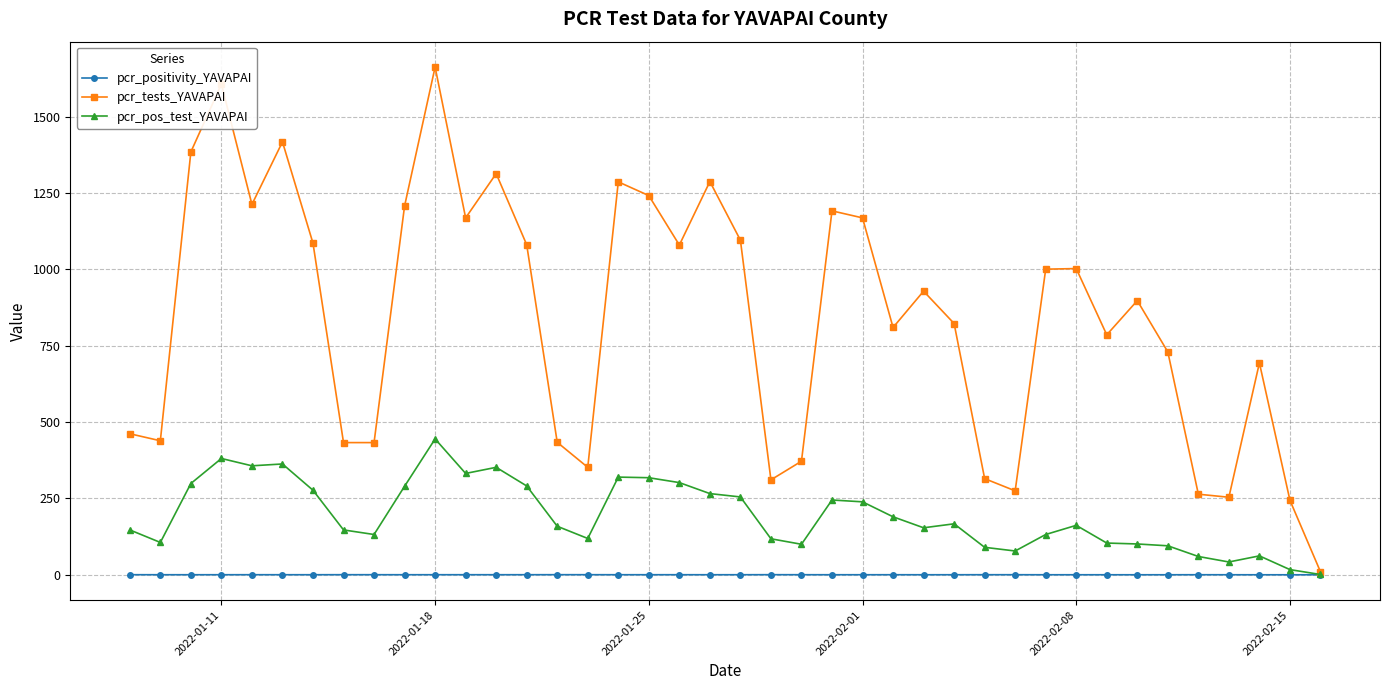

What is the maximum value shown in the chart?

1663.0